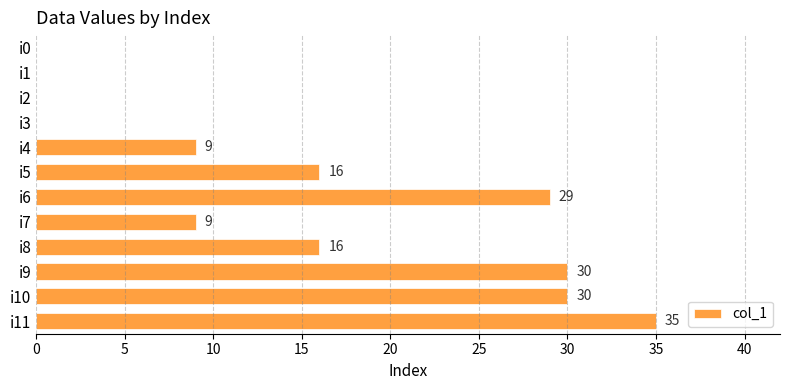

Reading top to bottom, transcribe all the data shown in this chart.

i0=0	i1=0	i2=0	i3=0	i4=9	i5=16	i6=29	i7=9	i8=16	i9=30	i10=30	i11=35